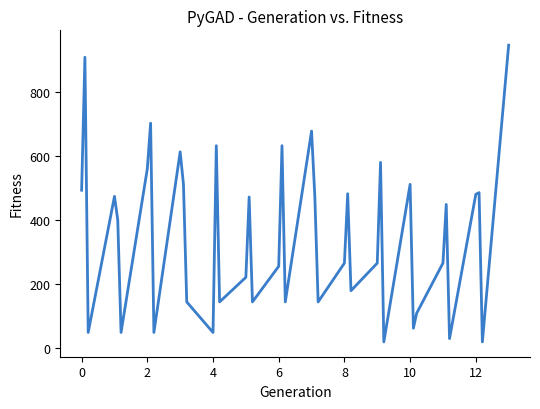

What is the greatest value displayed?

947.9